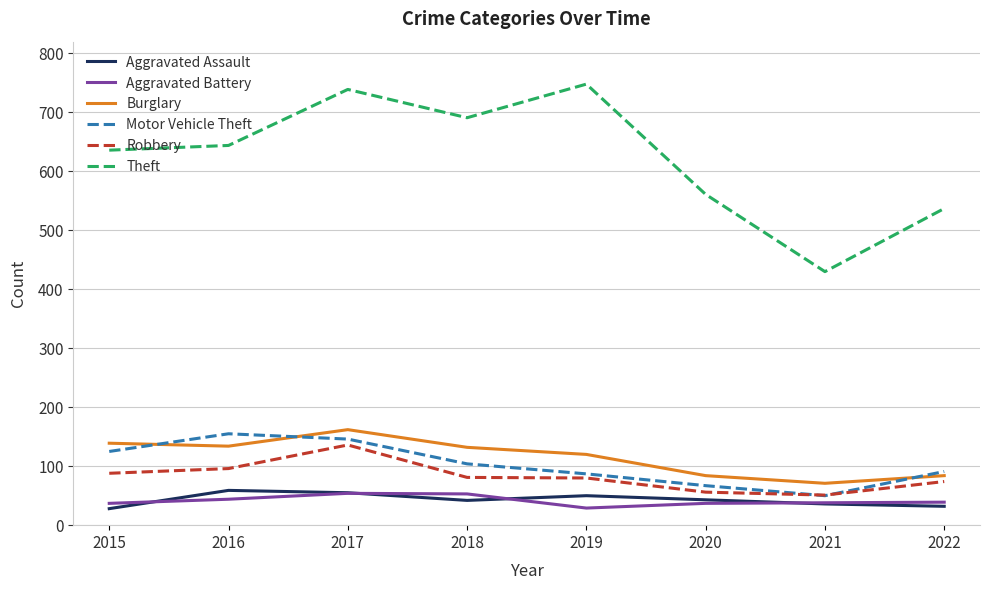

What are all the series names shown in the legend?

Aggravated Assault, Aggravated Battery, Burglary, Motor Vehicle Theft, Robbery, Theft